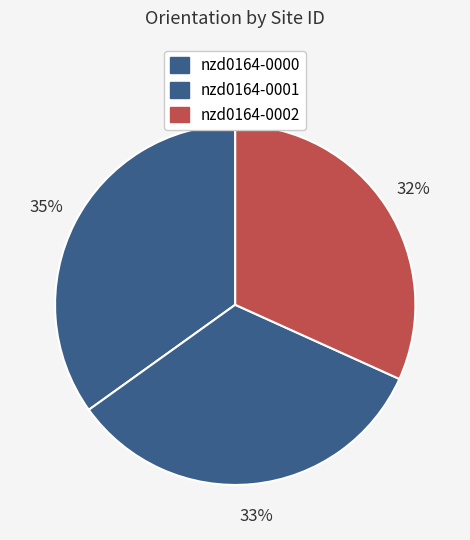

What percentage is the nzd0164-0001 slice, to the nearest percent?

33%